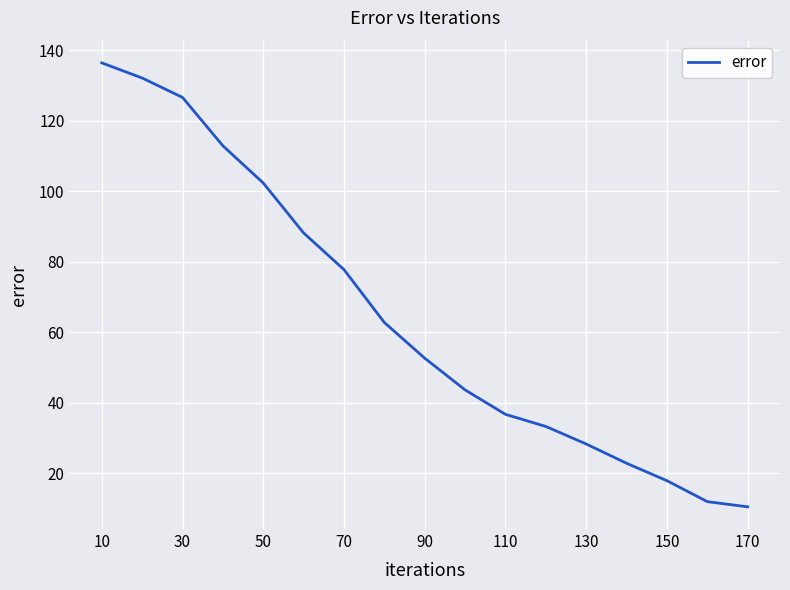

What is the maximum value shown in the chart?

136.4